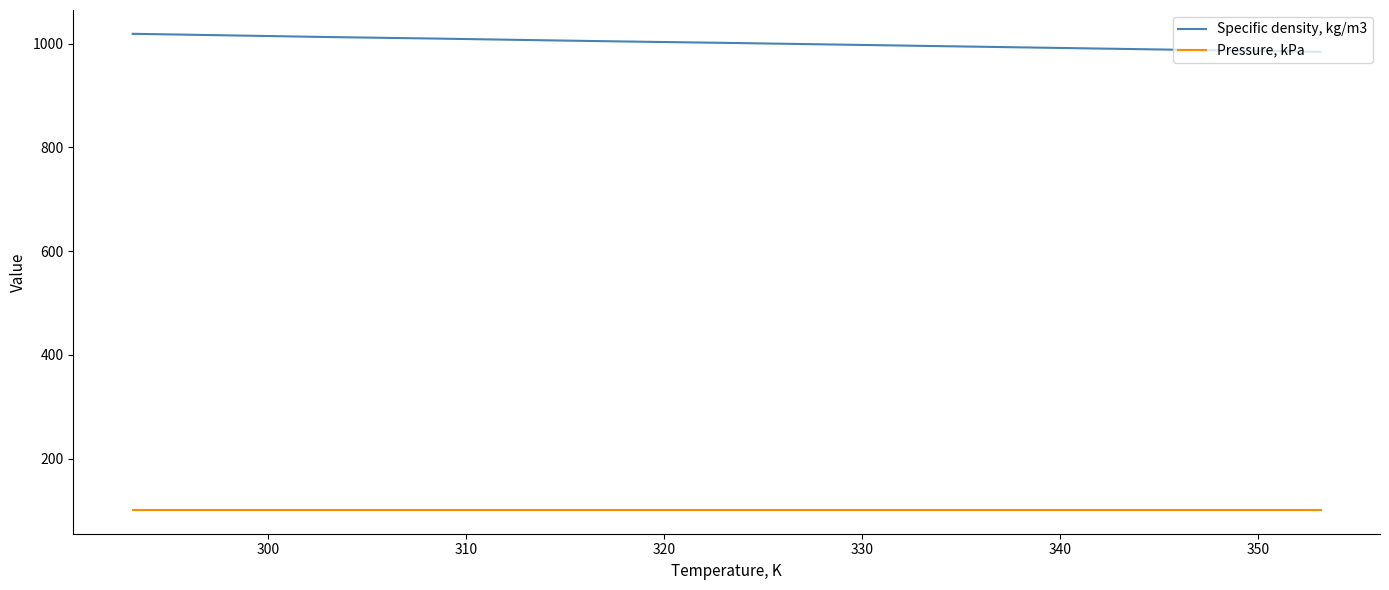

Which series has the largest total across all categories?

Specific density, kg/m3